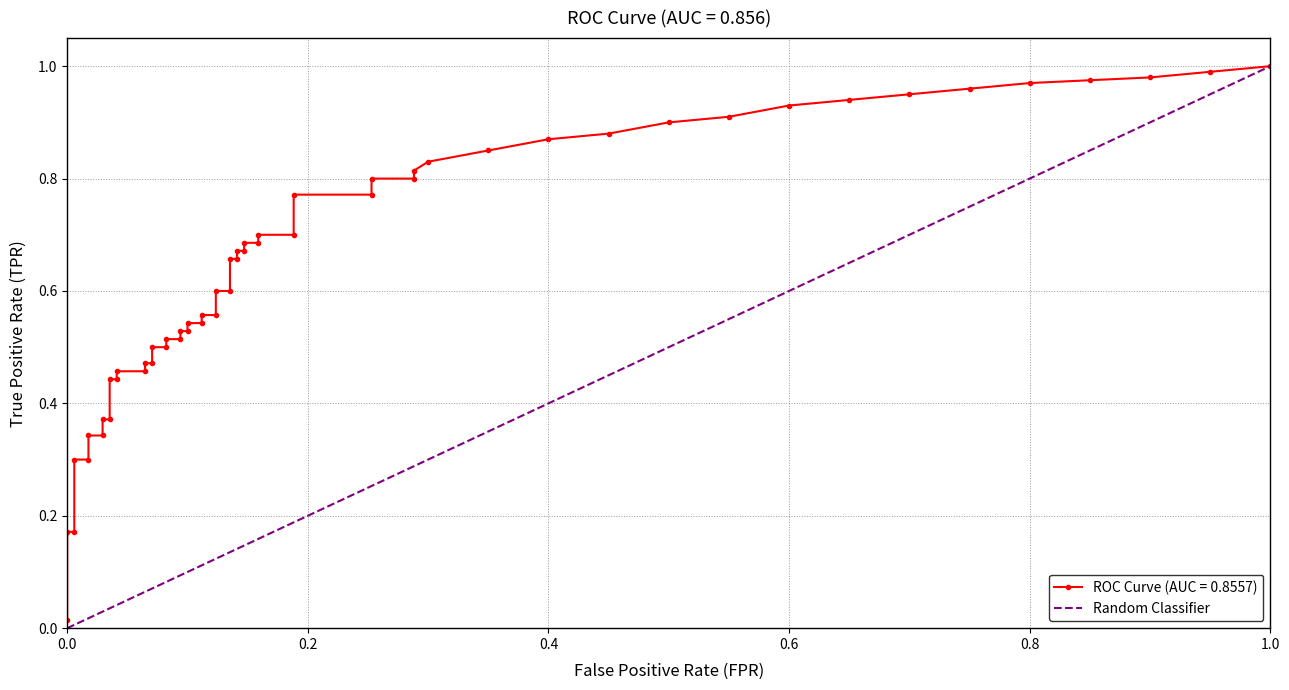

What is the maximum value shown in the chart?

1